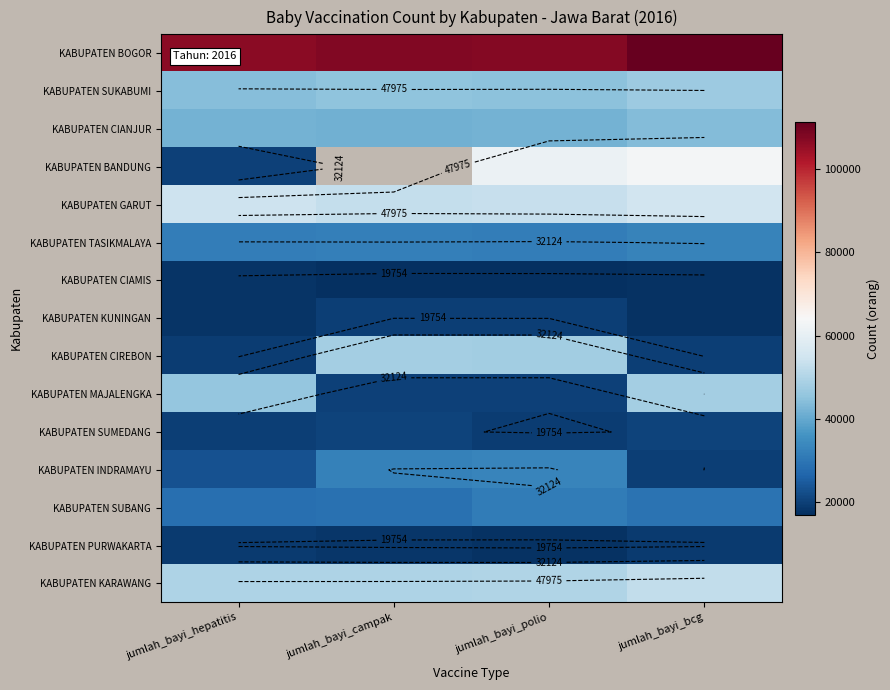

What is the difference between the highest and lowest values at jumlah_bayi_campak?

90913.0